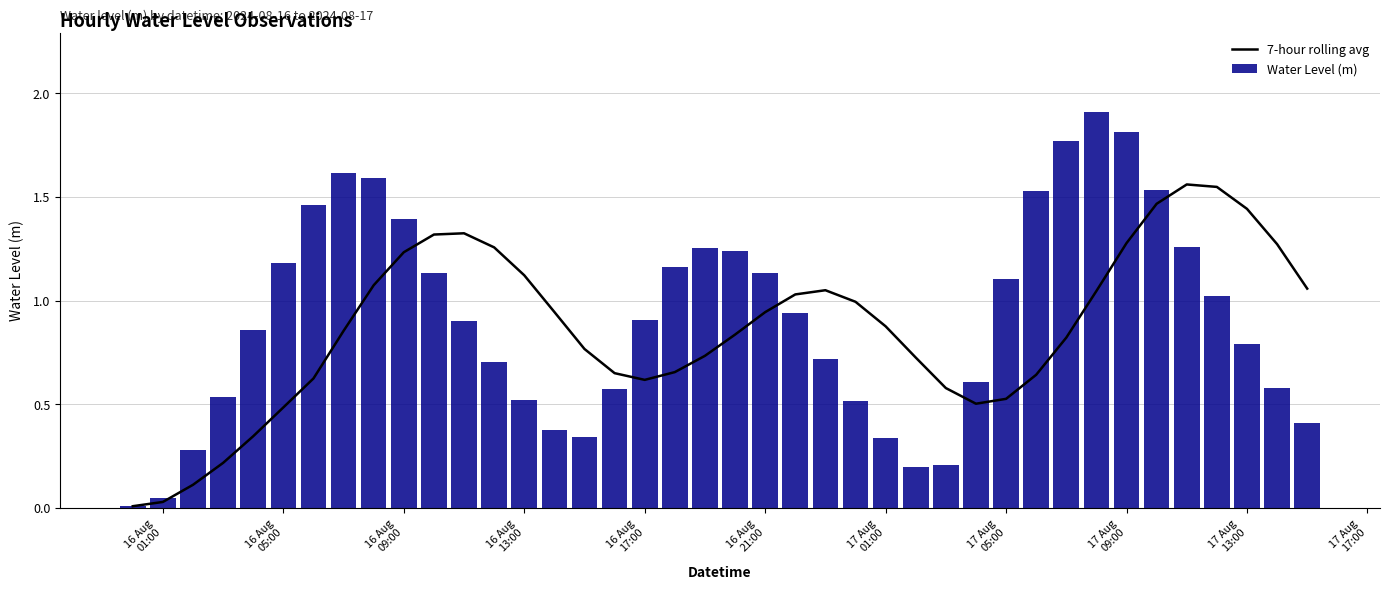

Reading left to right, extract all data points from this chart.

7-hour rolling avg: 0.0	0.0	0.1	0.2	0.3	0.5	0.6	0.9	1.1	1.2	1.3	1.3	1.3	1.1	0.9	0.8	0.7	0.6	0.7	0.7	0.8	0.9	1.0	1.1	1.0	0.9	0.7	0.6	0.5	0.5	0.6	0.8	1.0	1.3	1.5	1.6	1.5	1.4	1.3	1.1
Water Level (m): 0.0	0.1	0.3	0.5	0.9	1.2	1.5	1.6	1.6	1.4	1.1	0.9	0.7	0.5	0.4	0.3	0.6	0.9	1.2	1.3	1.2	1.1	0.9	0.7	0.5	0.3	0.2	0.2	0.6	1.1	1.5	1.8	1.9	1.8	1.5	1.3	1.0	0.8	0.6	0.4